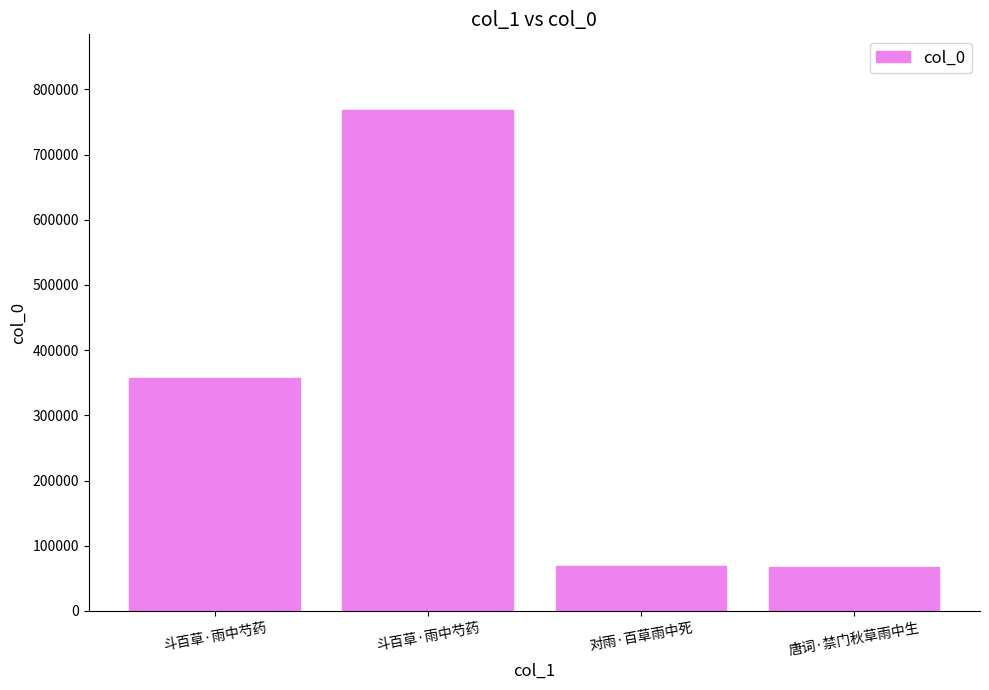

How many bars are there in total?

4